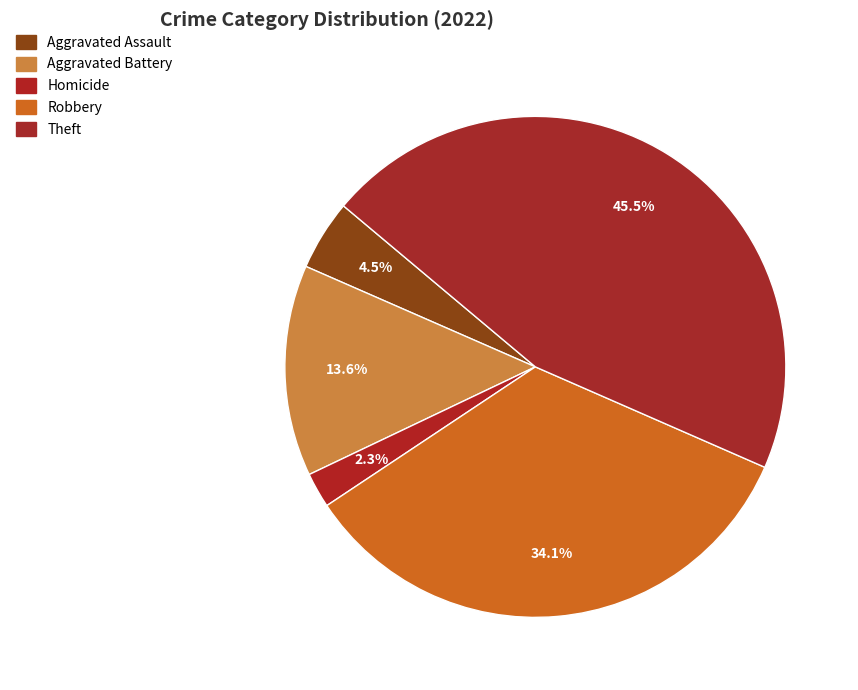

How much of the chart is everything except Theft?

54.5%